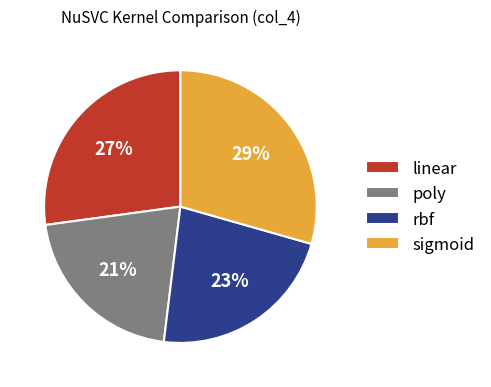

Is the sum of sigmoid and rbf greater than half?

Yes